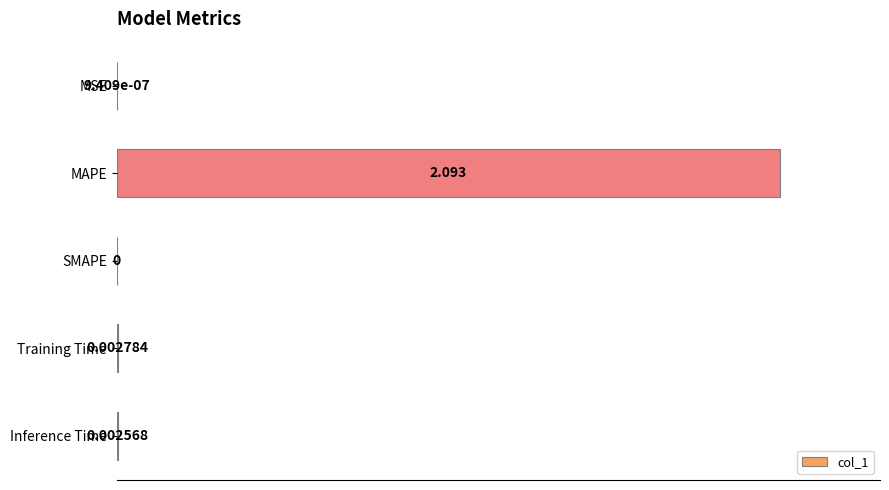

Where is the data nearest to the value 50?

Training Time